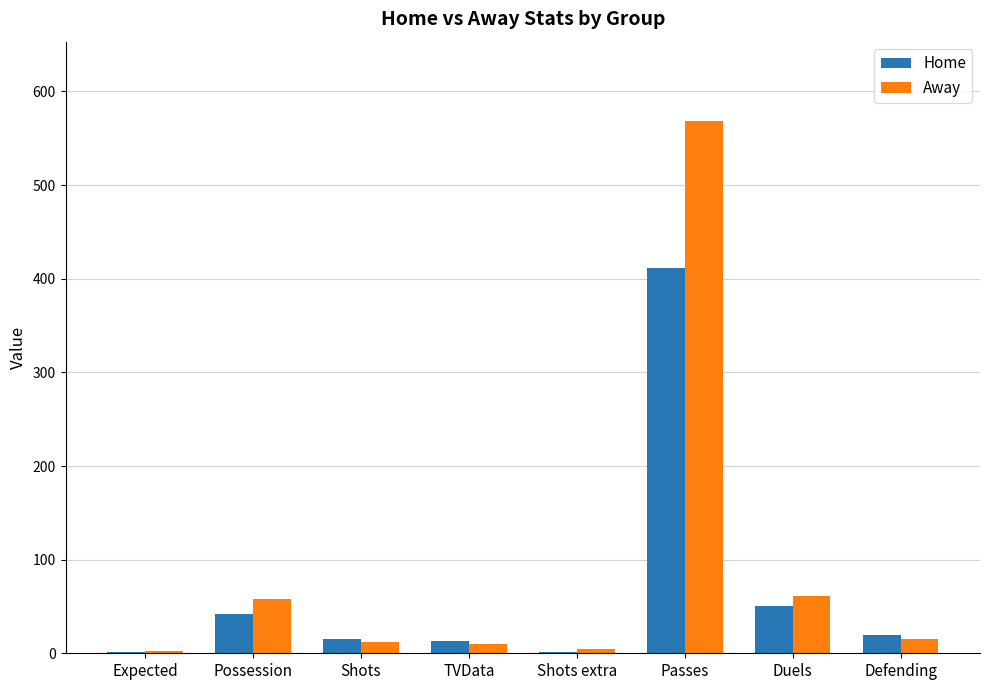

What is the maximum value shown in the chart?

568.0